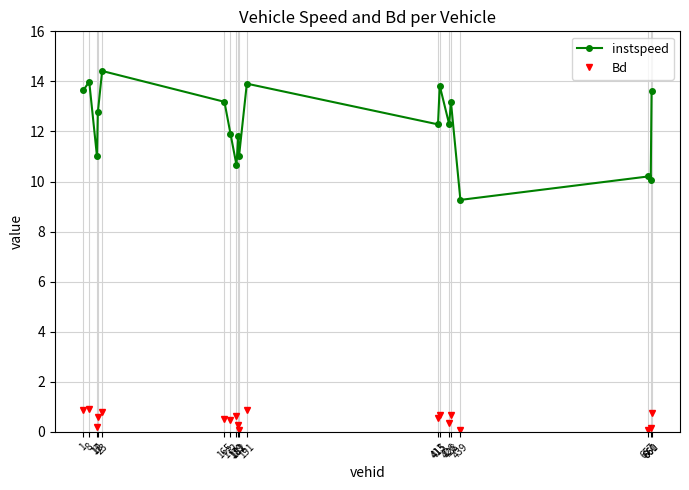

What is the value of the instspeed point at the 14th from the left?

12.3